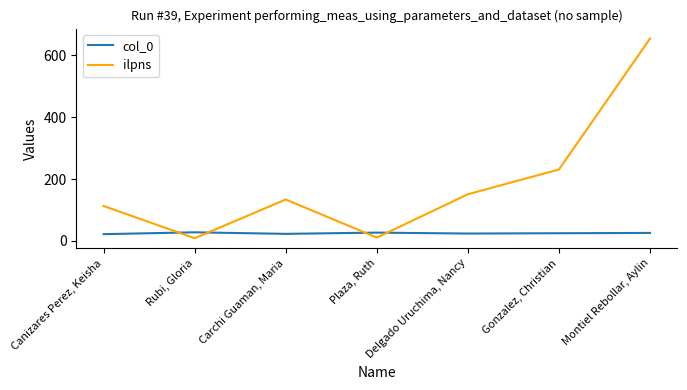

What is the difference between the highest and lowest values at Montiel Rebollar, Aylin?

628